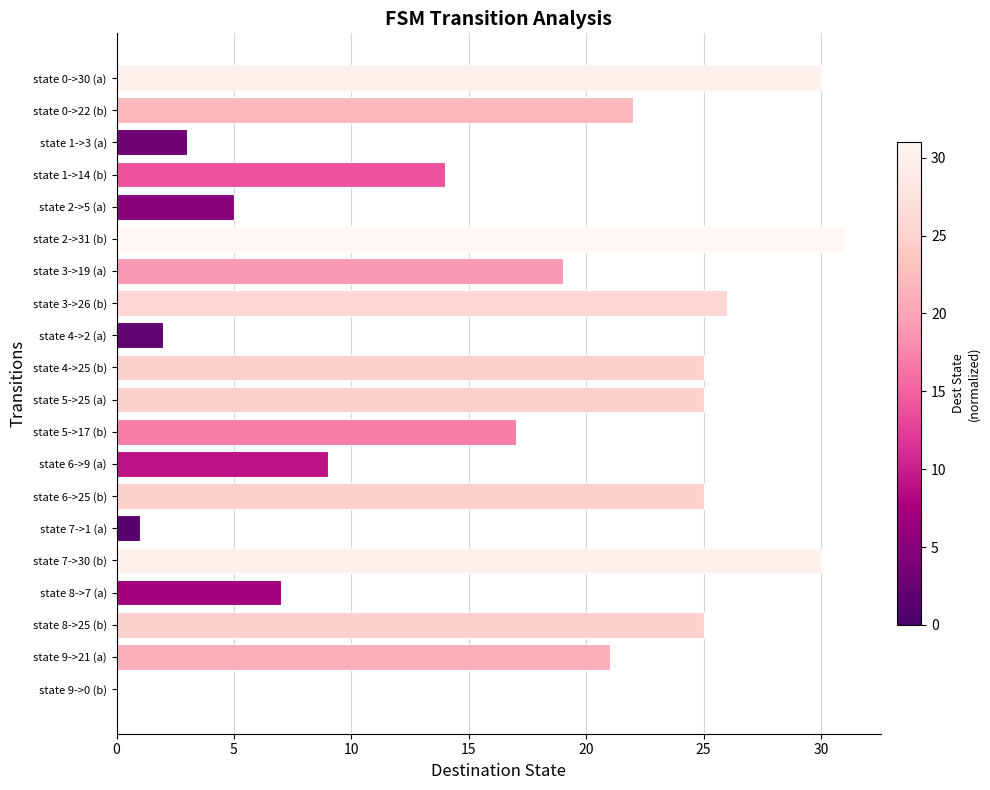

Is it true that the value at state 6->9 (a) is 13?

False